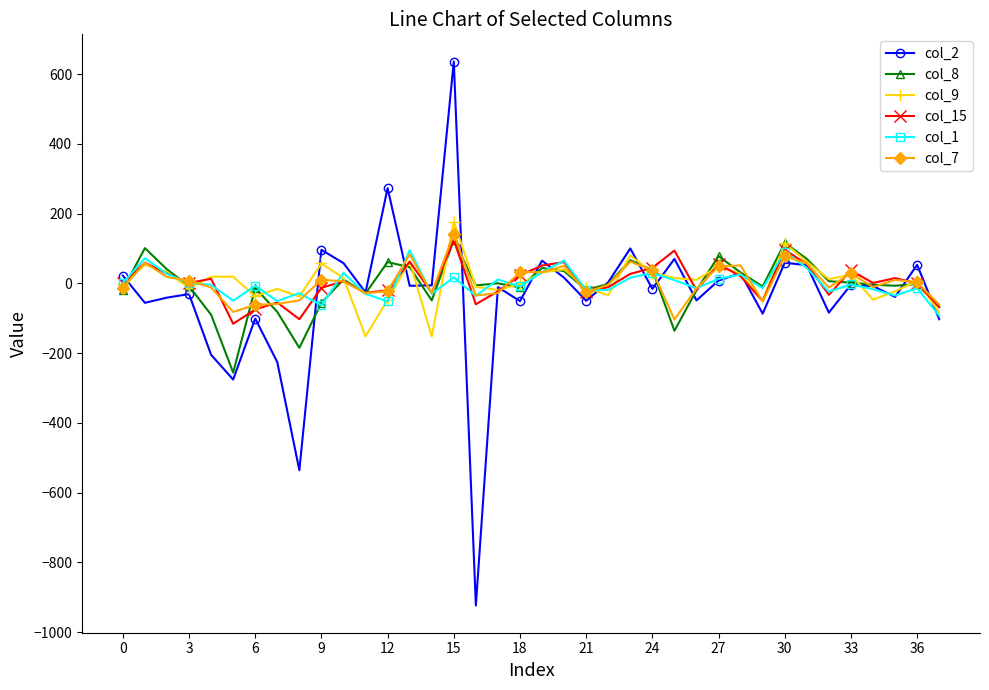

How many series are shown in this chart?

6